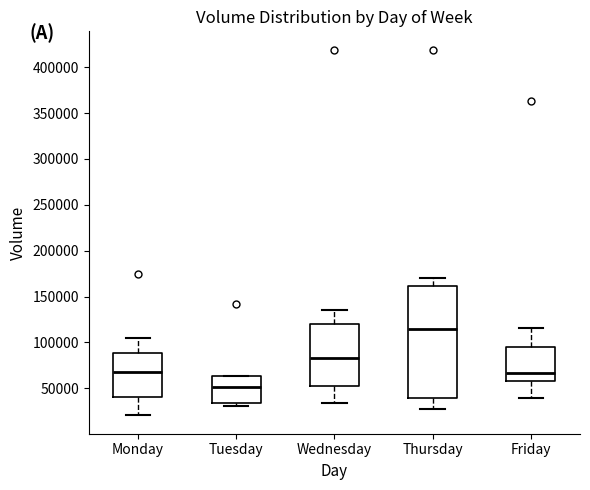

Comparing the boxes themselves (not the whiskers), which one is the tallest?

Thursday